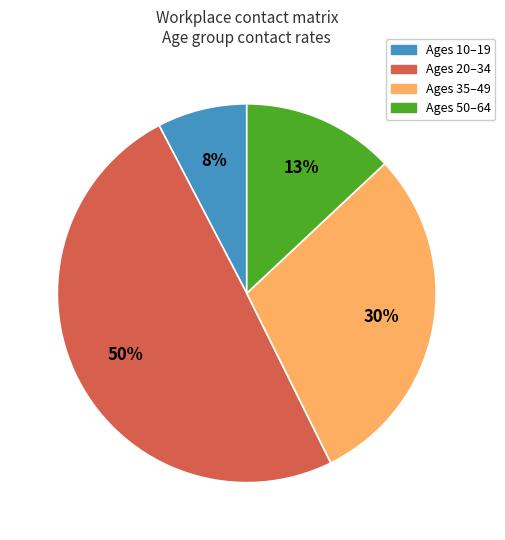

Count the number of slices in the pie.

4